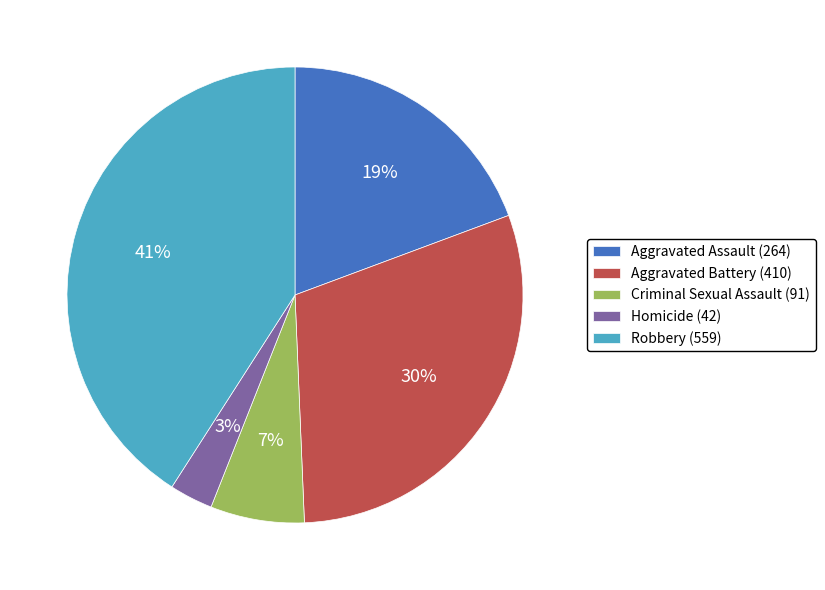

Which has a higher value, Robbery or Criminal Sexual Assault?

Robbery